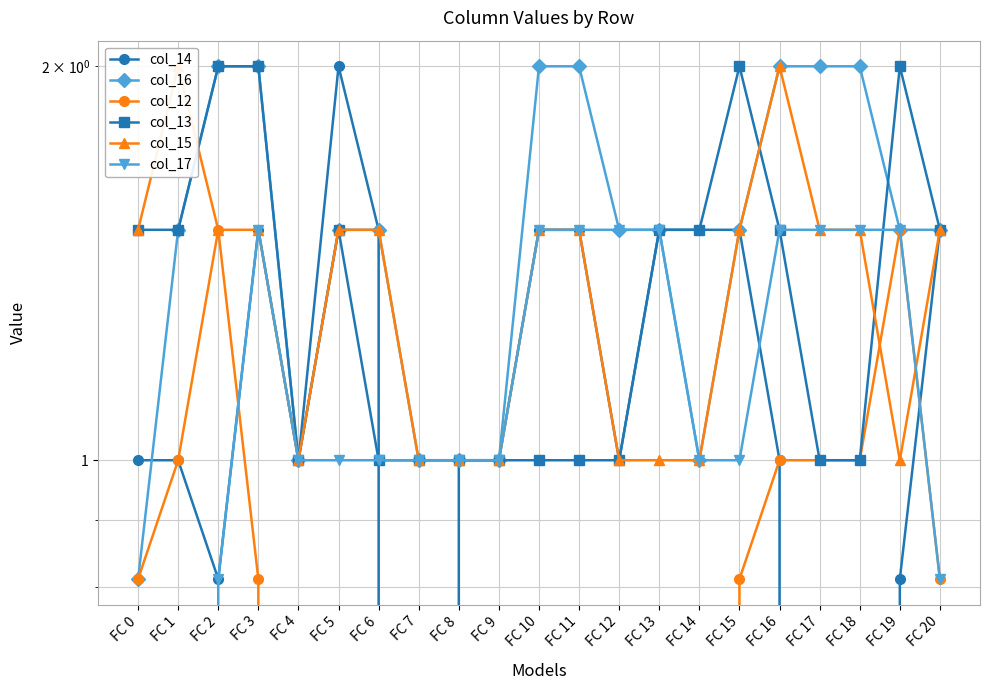

At which category does the chart reach its peak across all series?

FC 5